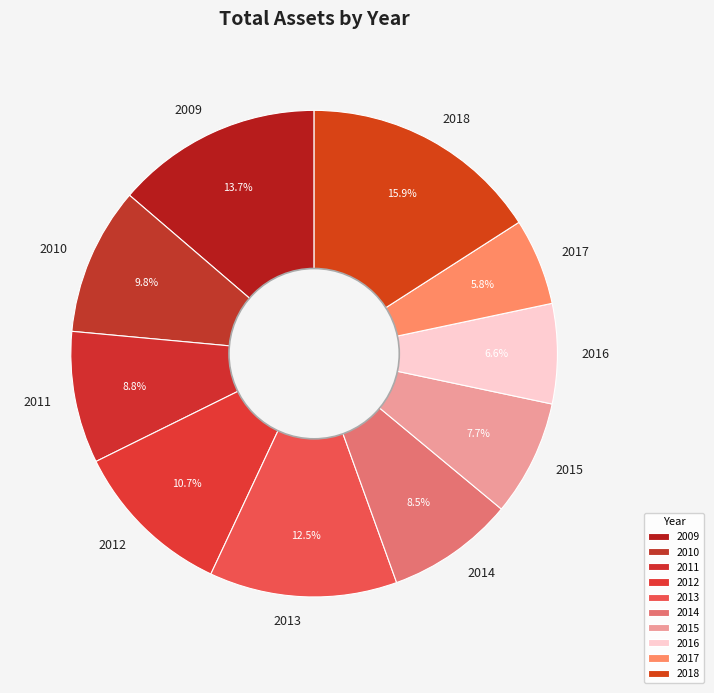

How many slices are in this pie chart?

10